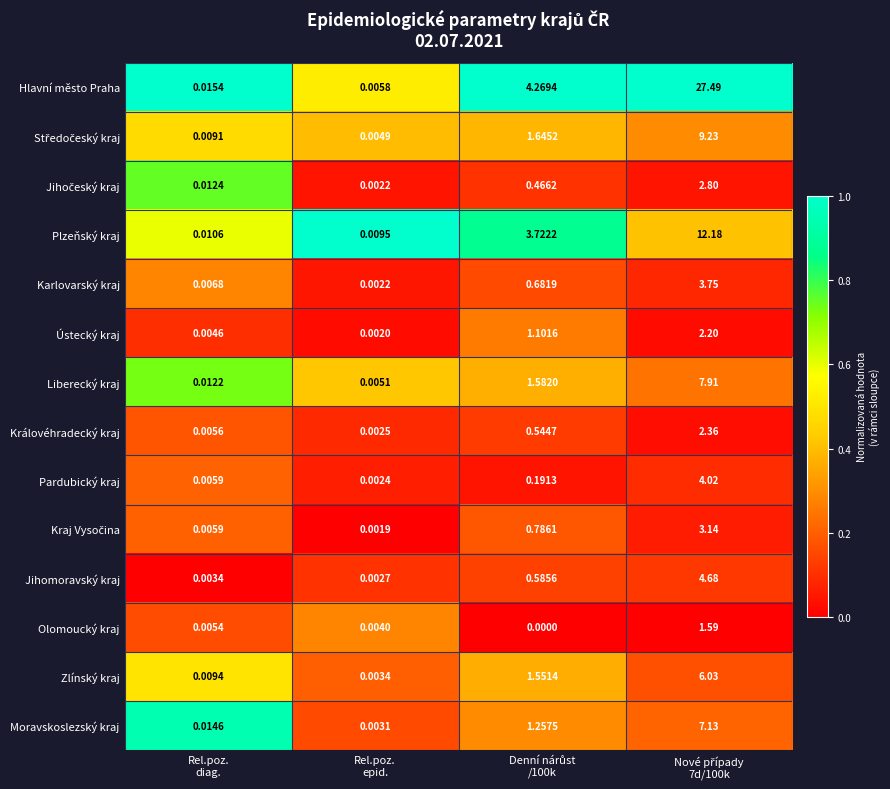

Which series has the largest range (max minus min)?

Hlavní město Praha